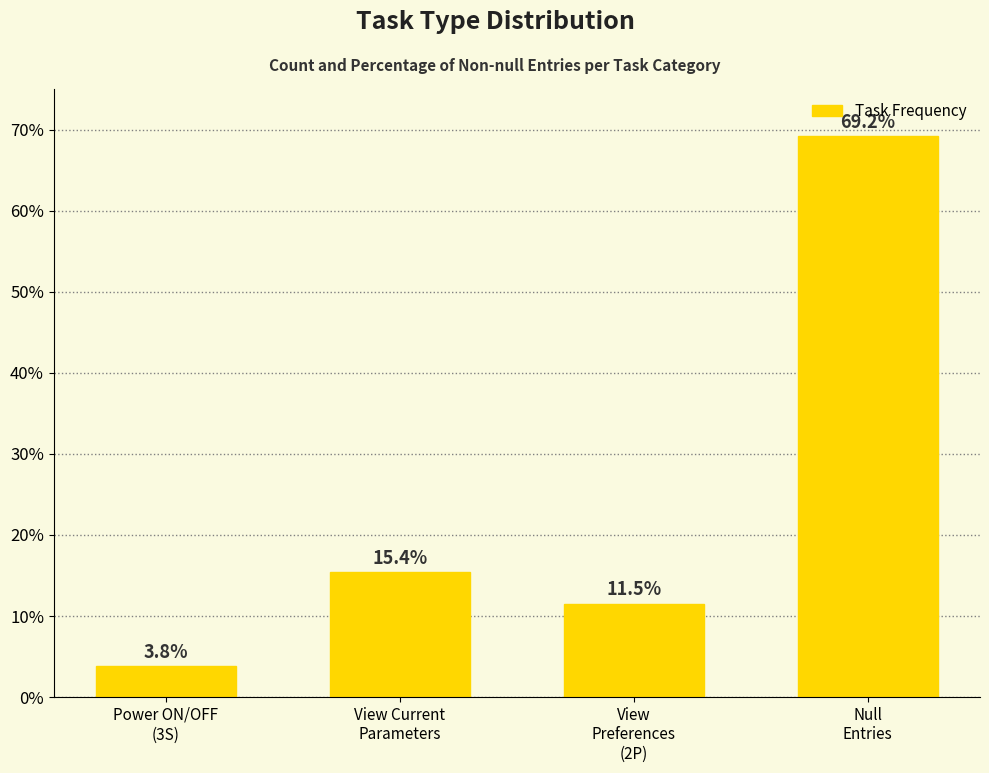

What is the difference between the maximum and minimum values?

65.4